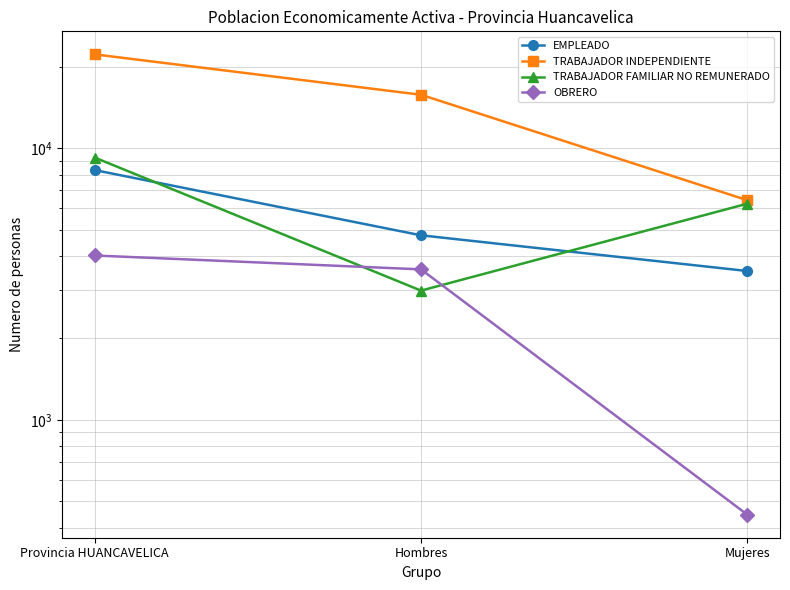

What position from the right is Hombres?

2